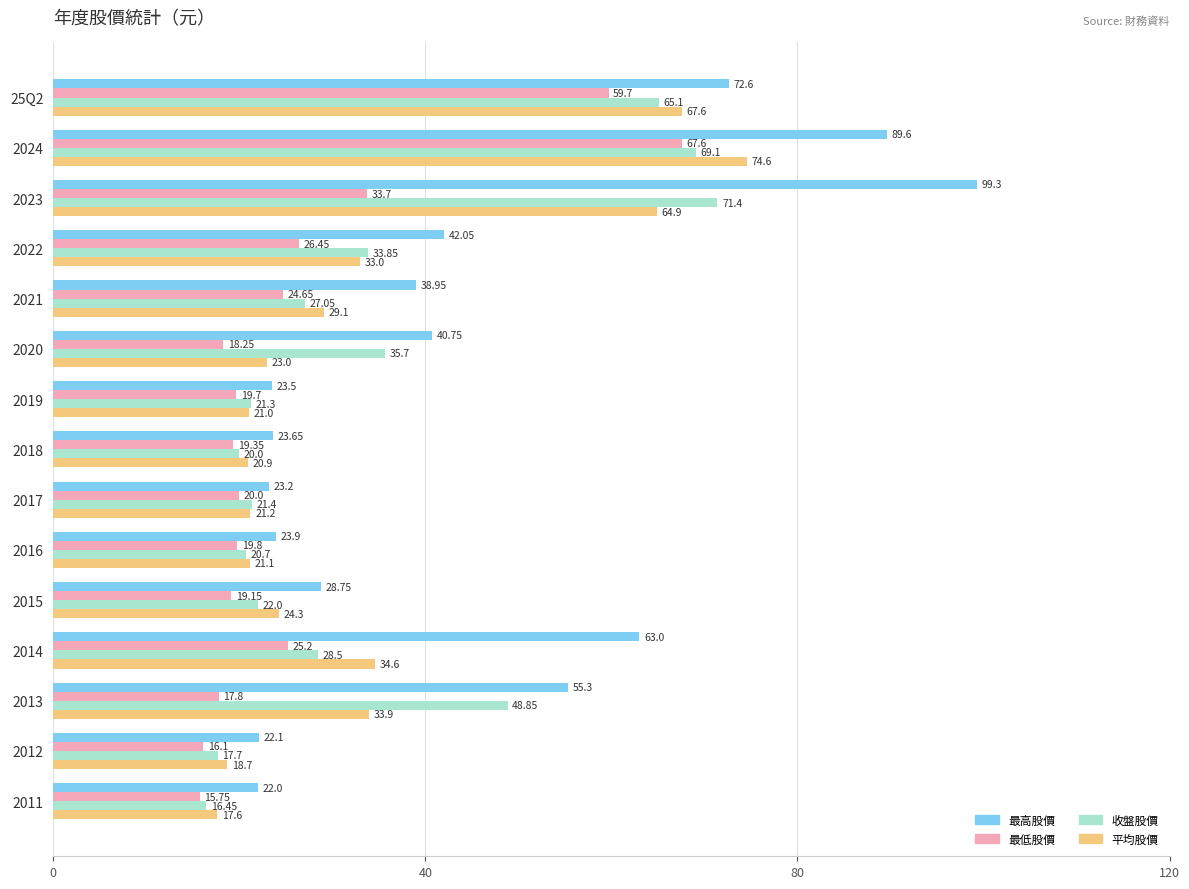

Rank the series at 2013 from highest to lowest value.

最高股價, 收盤股價, 平均股價, 最低股價